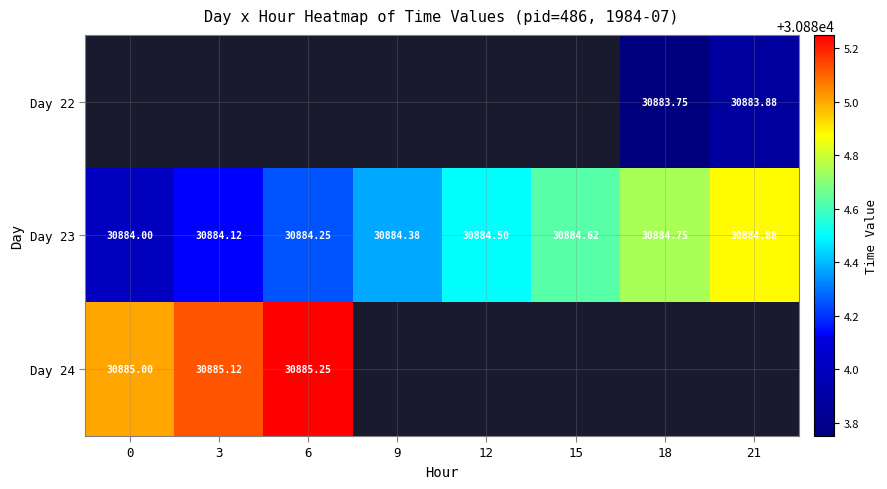

Which series has the largest range (max minus min)?

Day 23